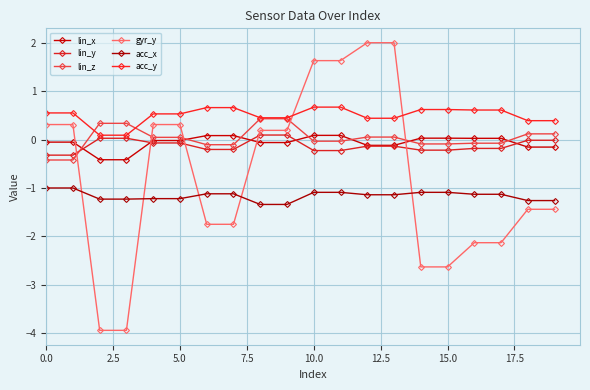

At which category is the sum across all series the highest?

12